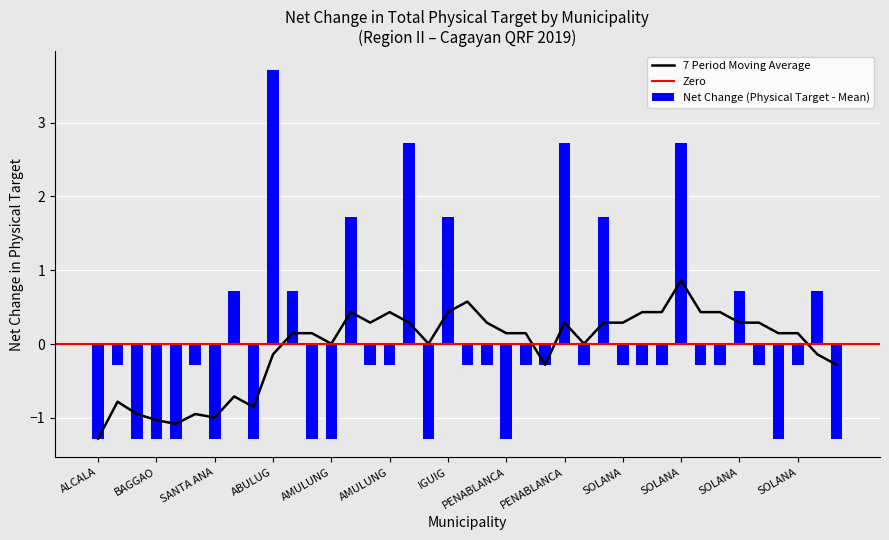

Which has a higher value, SOLANA or AMULUNG?

SOLANA